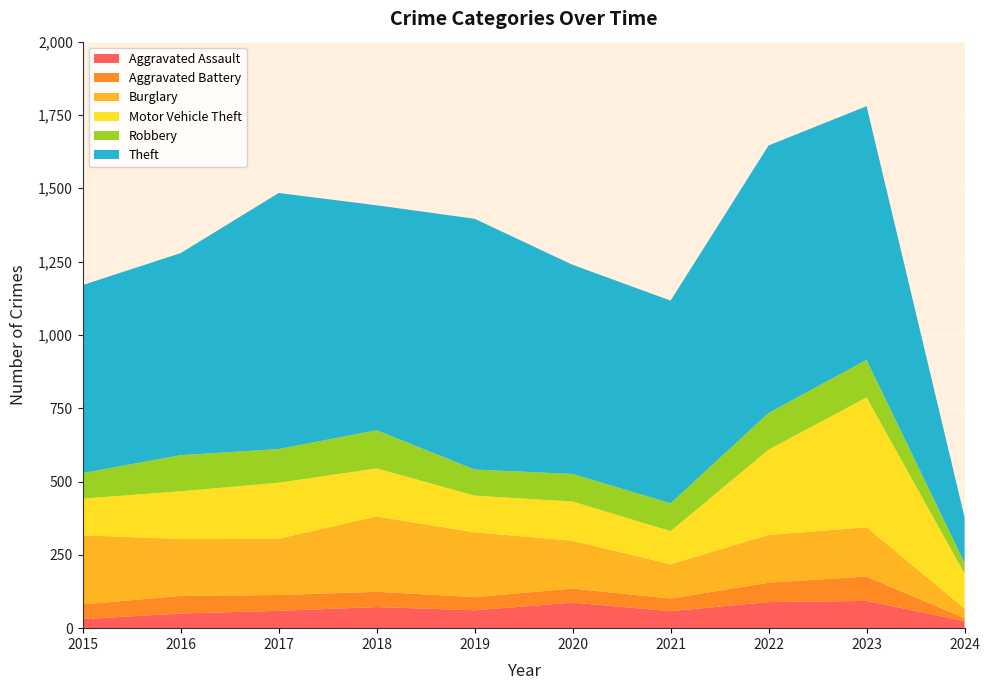

Reading left to right, what are all the values shown in this chart?

Aggravated Assault: 2015=31	2016=50	2017=59	2018=72	2019=61	2020=87	2021=58	2022=89	2023=93	2024=24
Aggravated Battery: 2015=50	2016=60	2017=54	2018=52	2019=45	2020=48	2021=43	2022=66	2023=83	2024=10
Burglary: 2015=236	2016=194	2017=192	2018=257	2019=221	2020=163	2021=117	2022=163	2023=168	2024=33
Motor Vehicle Theft: 2015=125	2016=163	2017=191	2018=164	2019=125	2020=134	2021=113	2022=291	2023=443	2024=119
Robbery: 2015=87	2016=123	2017=115	2018=130	2019=89	2020=94	2021=95	2022=125	2023=128	2024=37
Theft: 2015=641	2016=689	2017=873	2018=767	2019=855	2020=713	2021=691	2022=912	2023=865	2024=155